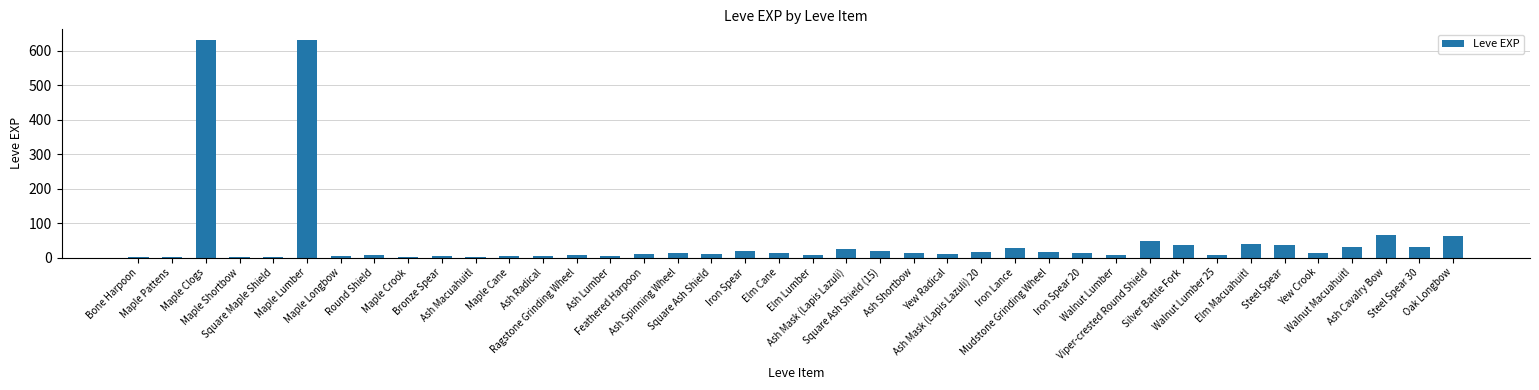

What is the sum of all values?

1881